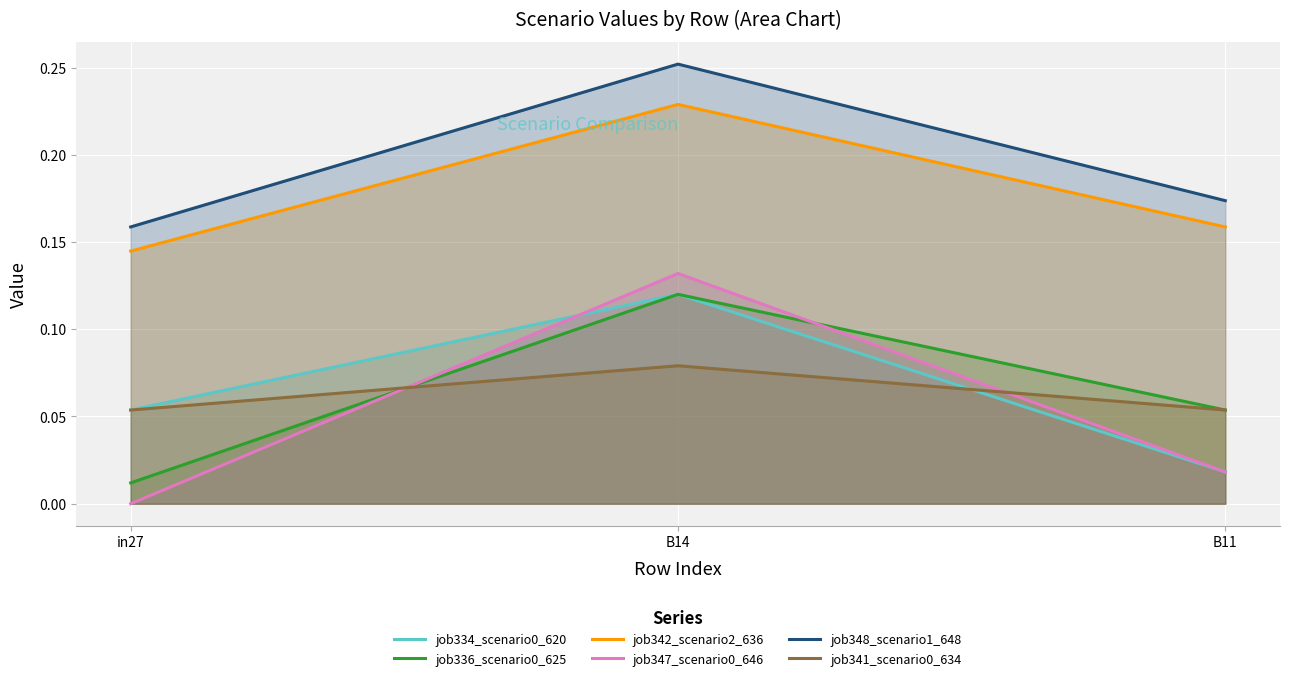

What is the sum of the job336_scenario0_625 values at in27 and B11?

0.1